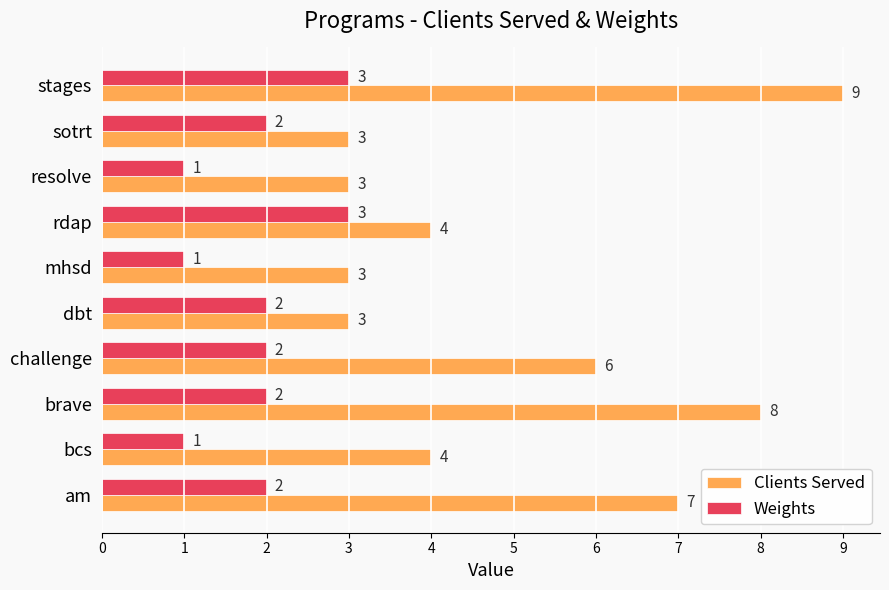

Rank the series by their average value, from highest to lowest.

Clients Served, Weights